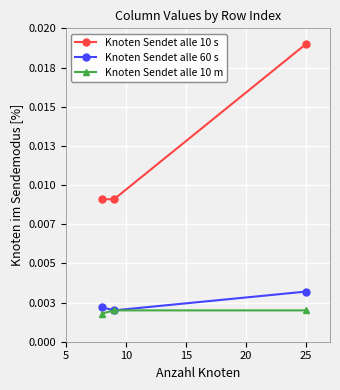

What are all the series names shown in the legend?

Knoten Sendet alle 10 s, Knoten Sendet alle 60 s, Knoten Sendet alle 10 m